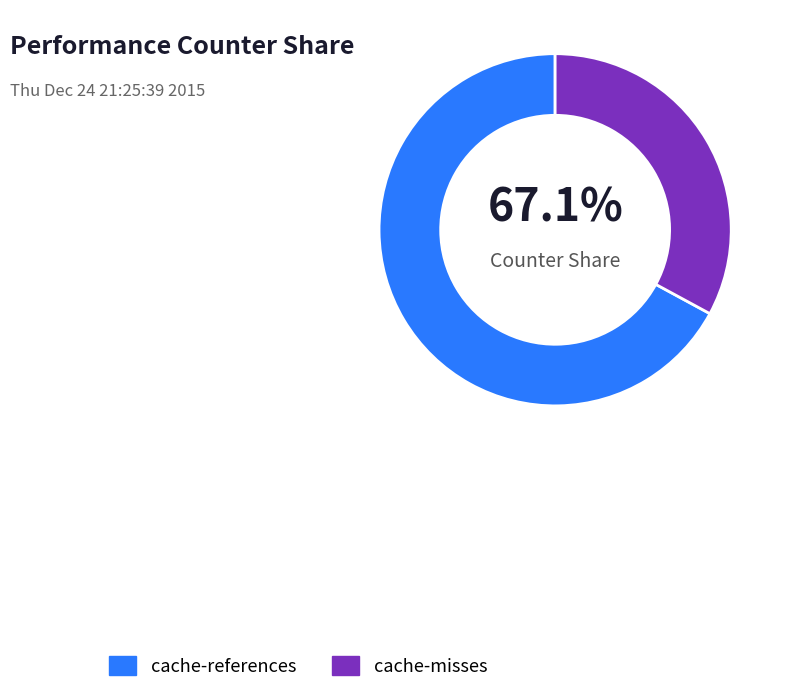

Between cache-references and cache-misses, which is larger?

cache-references